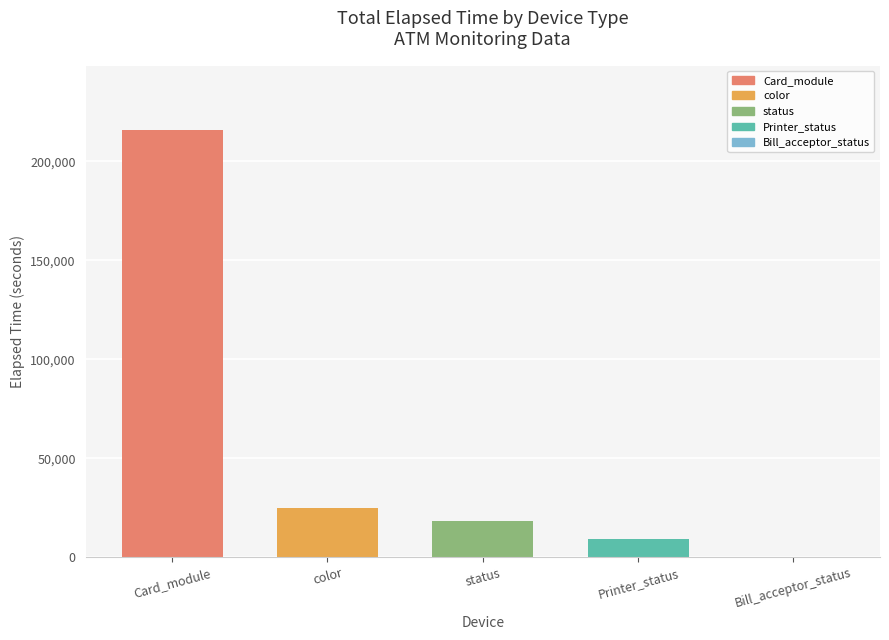

What is the difference between the second highest and second lowest values?

15782